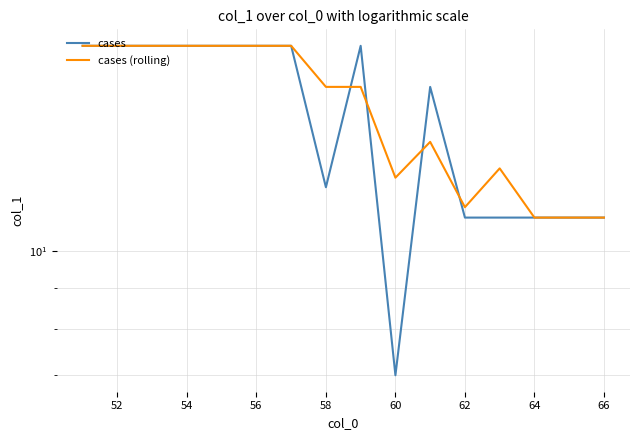

Where is cases nearest to the value 12?

58